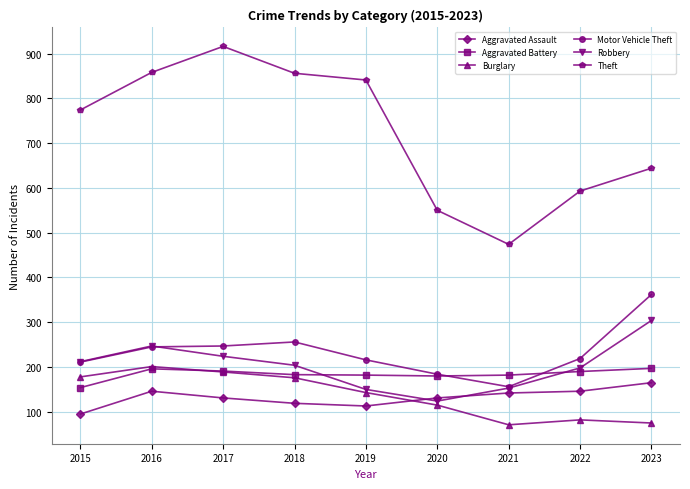

What value does the Motor Vehicle Theft series have at 2017?

247